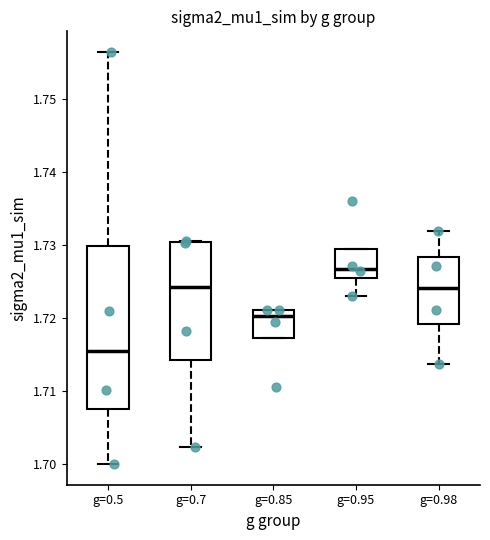

Where is the upper edge of the box for g=0.5 on the y-axis? The values are not printed on the chart, so give them approximately, as read against the axis.

1.730